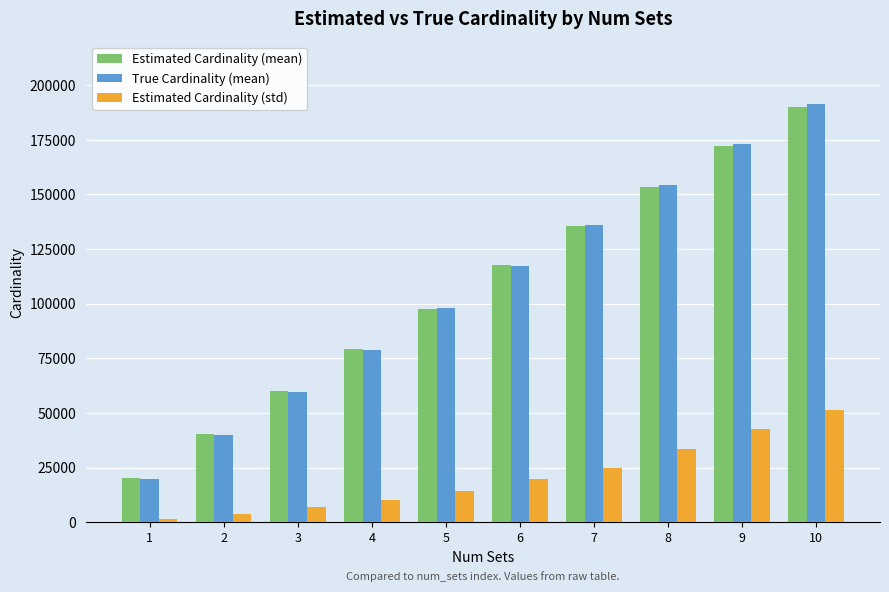

The Estimated Cardinality (mean) series shows 46684.9 at 8. True or false?

False